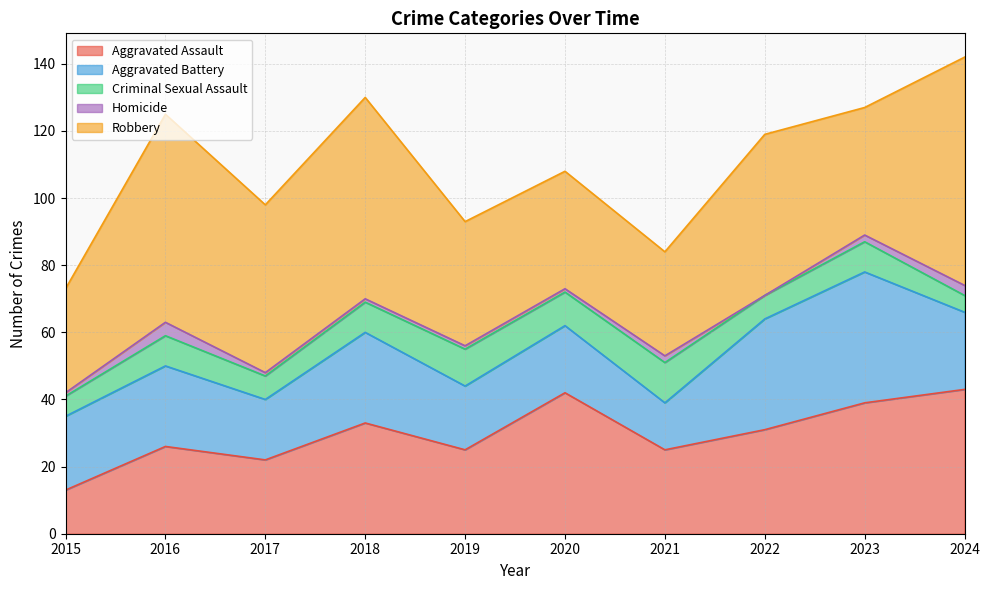

How many lines are shown in the chart?

5